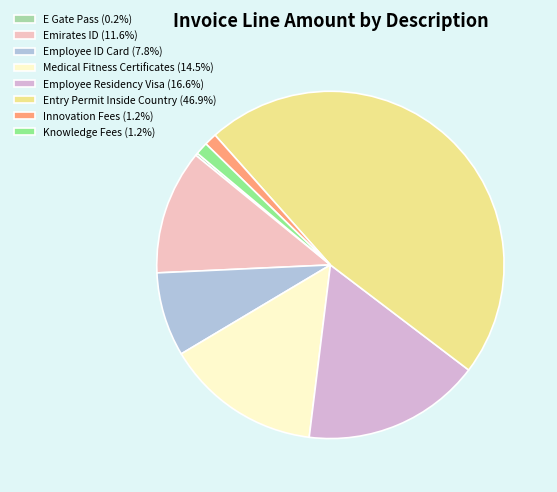

True or false: Entry Permit Inside Country accounts for 37% of the total.

False